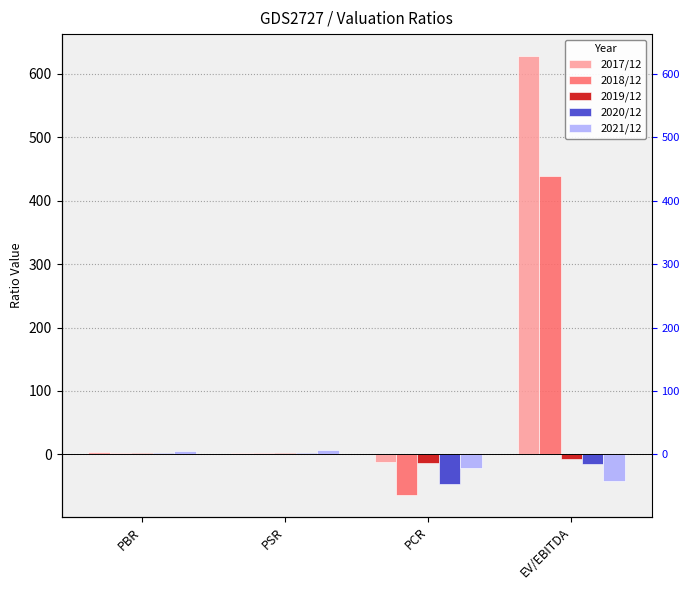

At how many categories does at least one series exceed 311?

1